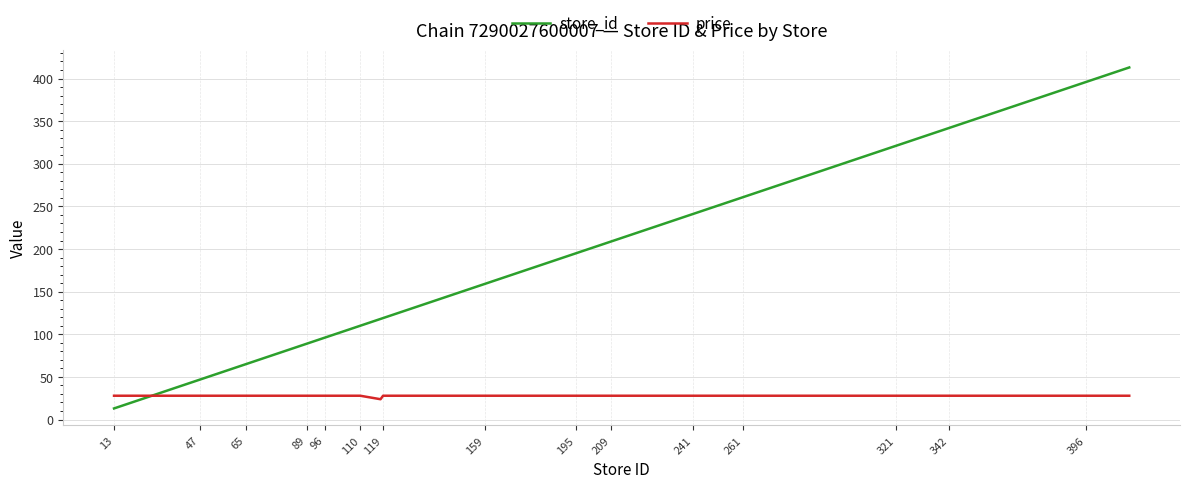

Which series has the widest spread of values?

store_id